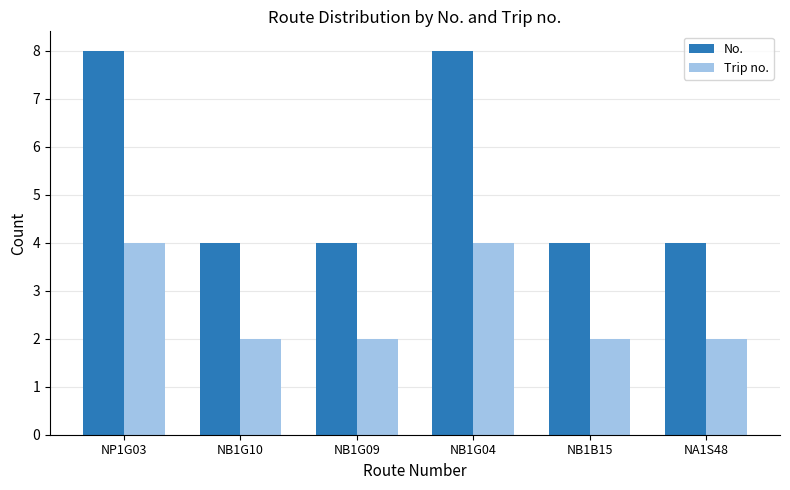

What is the smallest value displayed?

2